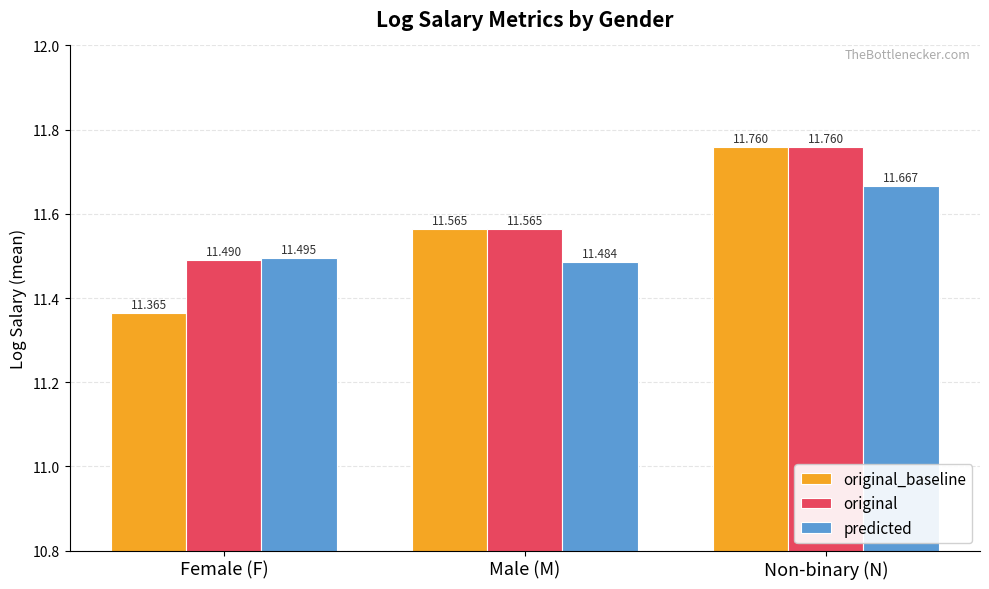

Is it true that original_baseline equals 5.3 at Female (F)?

False